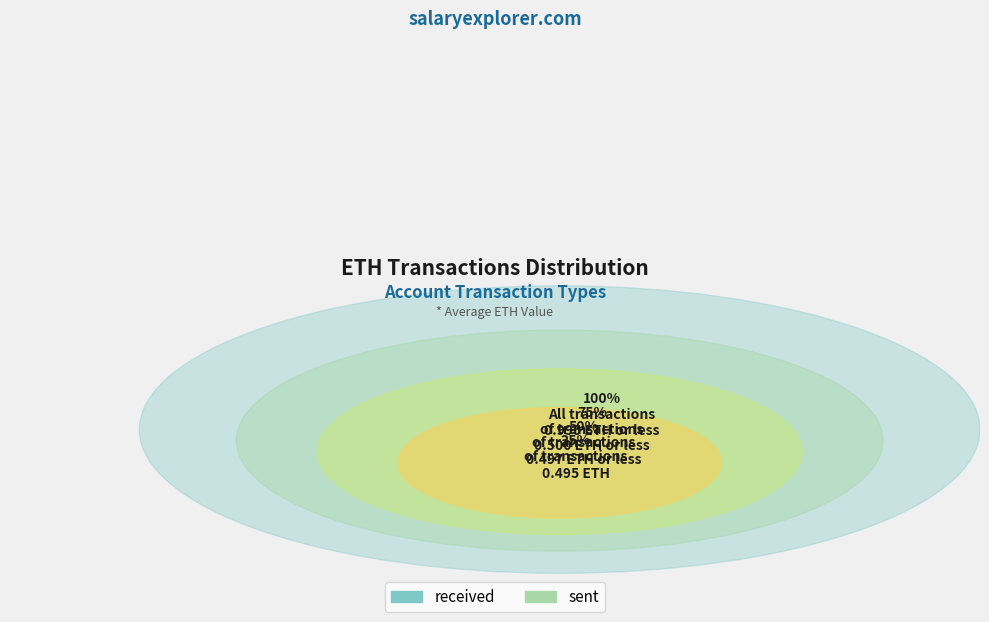

Combined, what portion of the pie is sent and received?

100.0%